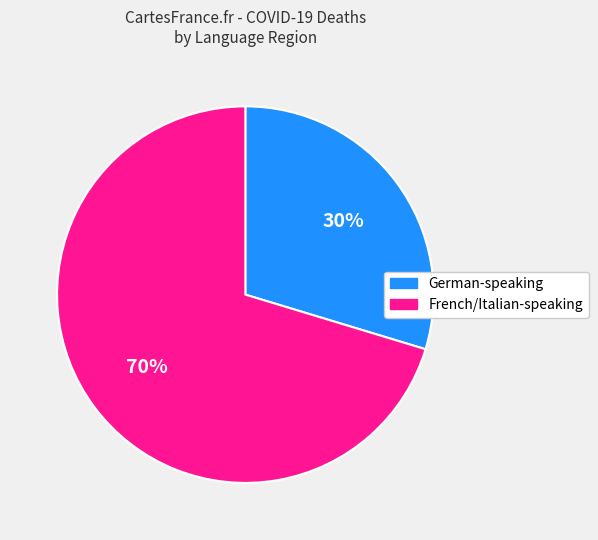

Which has a higher value, French/Italian-speaking or German-speaking?

French/Italian-speaking